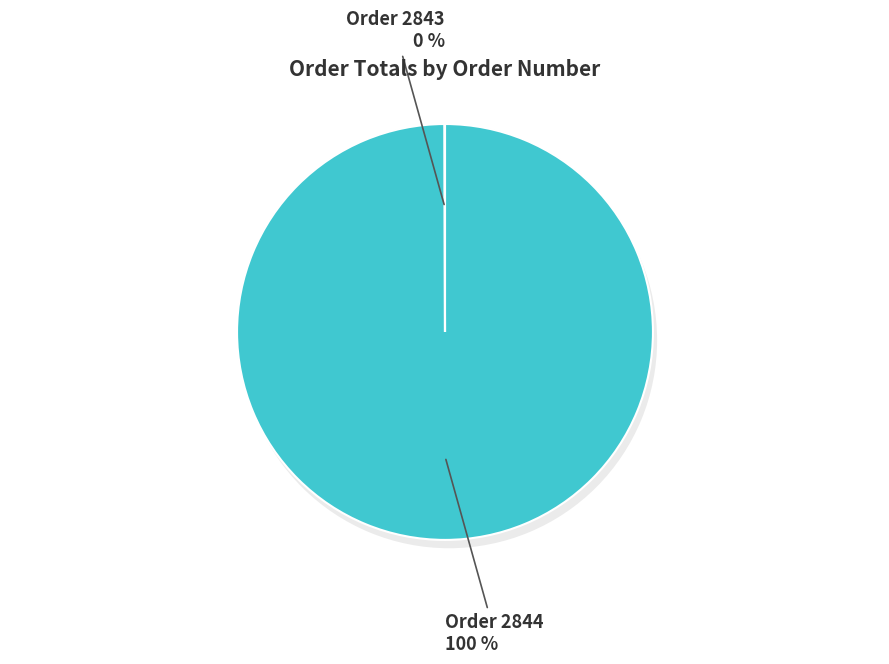

Which category has the smallest portion of the pie?

2843